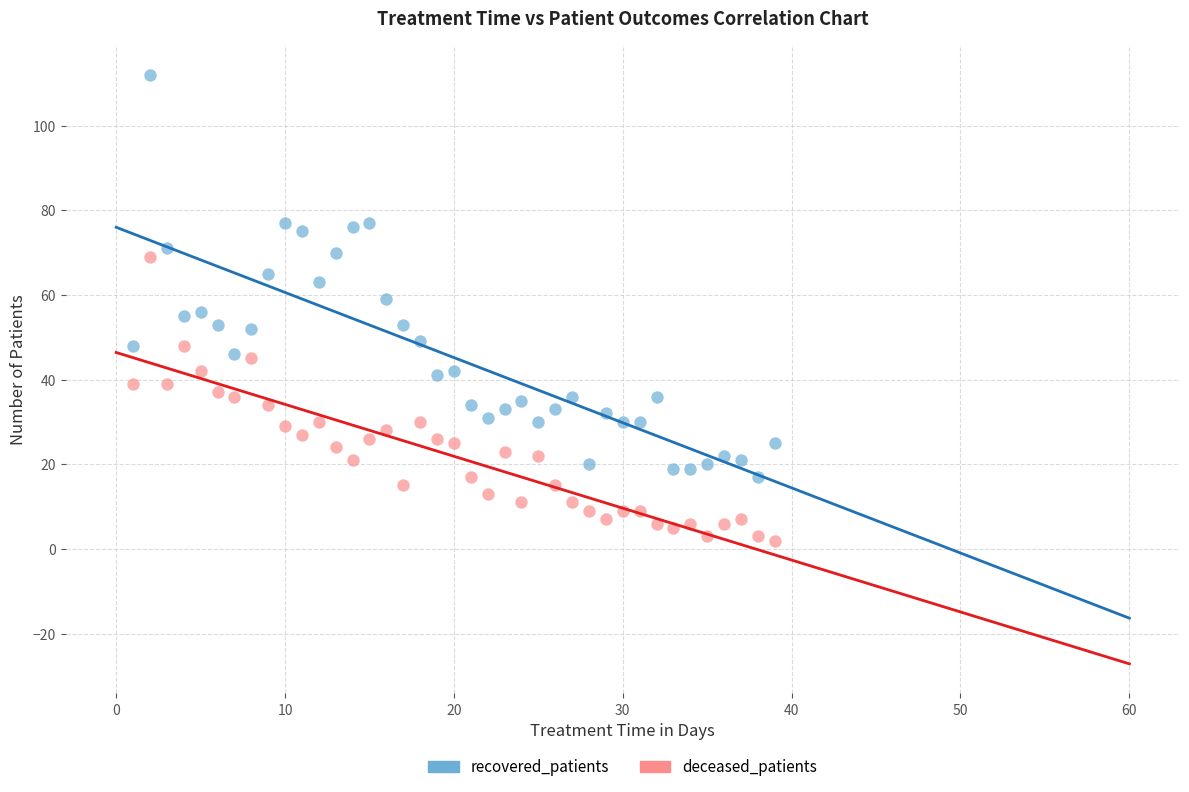

Across all data points, what is the range of X values (max minus min)?

38